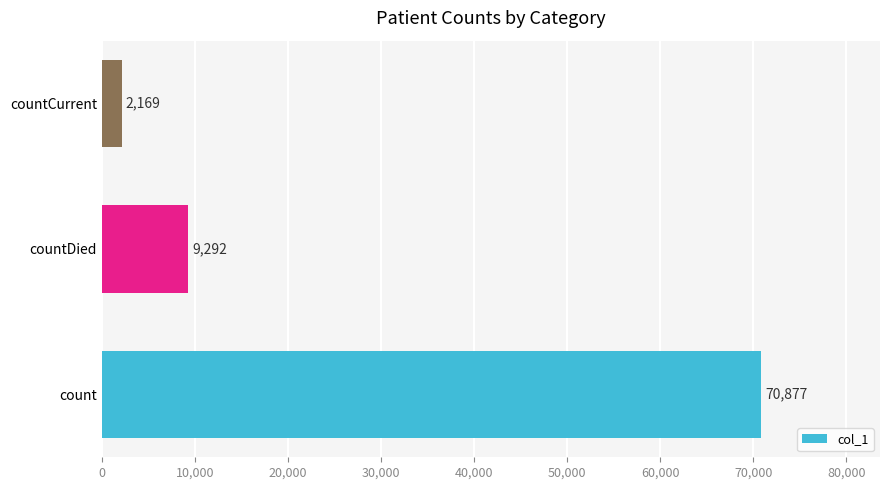

What is the difference between the maximum and minimum values?

68708